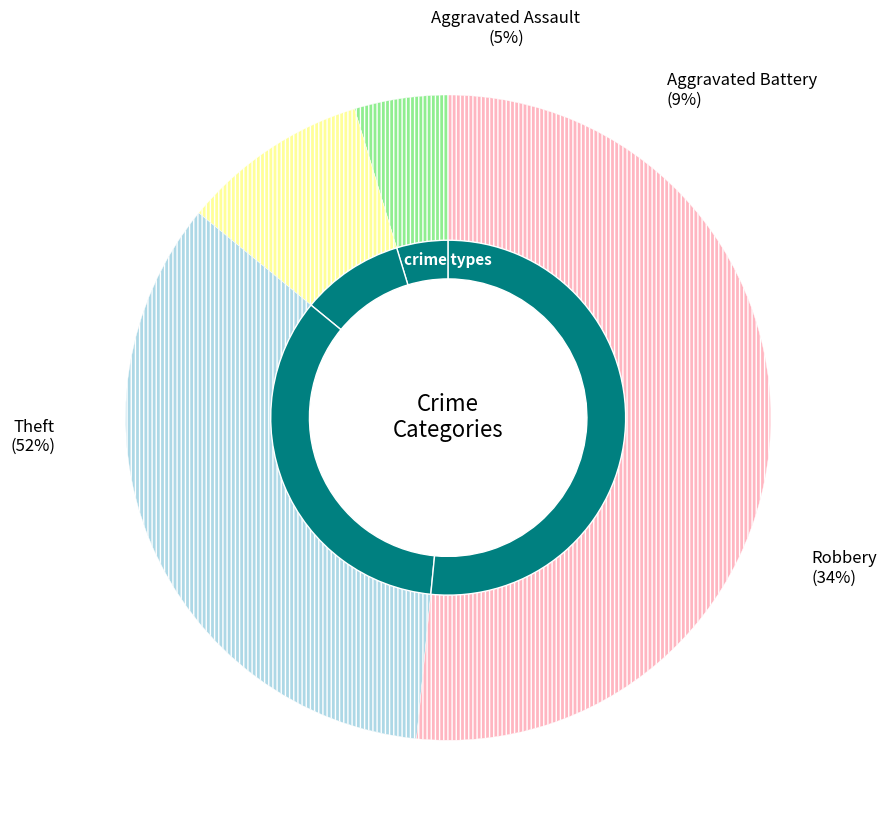

Does any single category account for the majority?

Yes